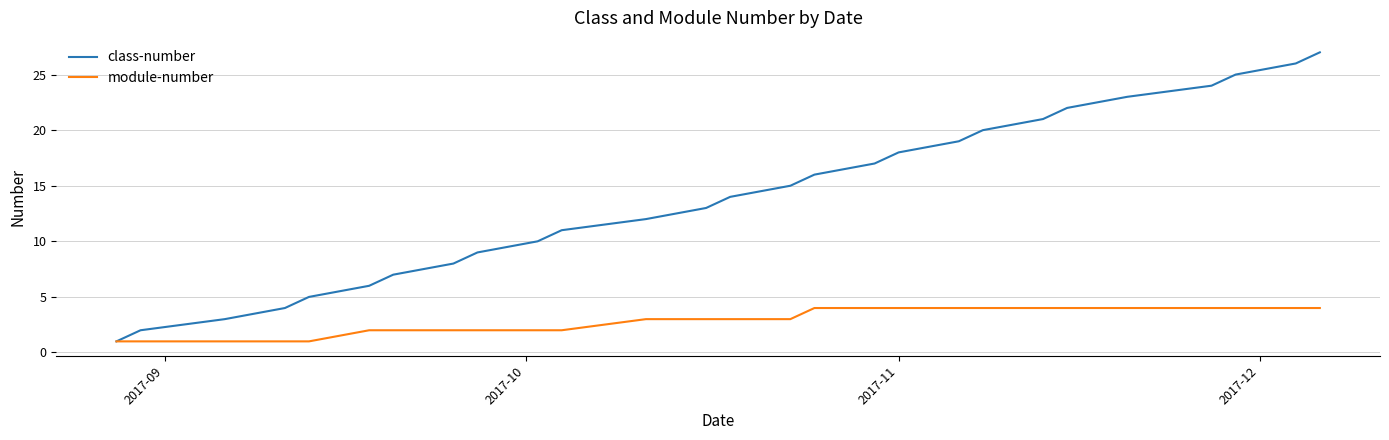

What is the maximum value shown in the chart?

27